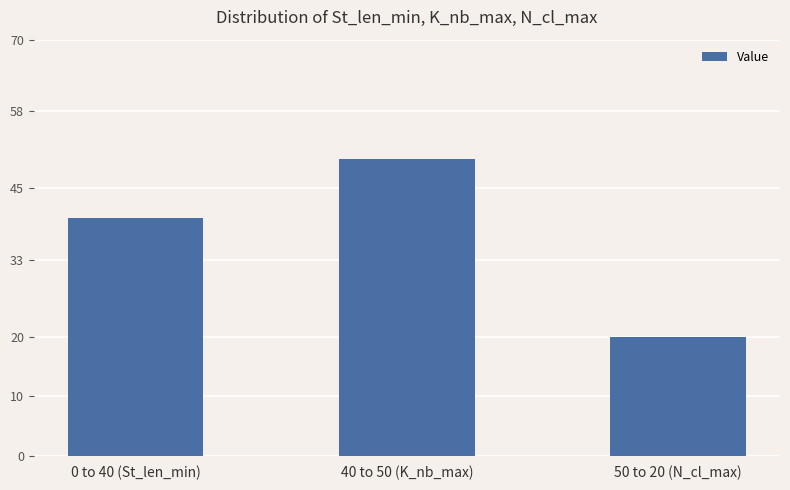

At which label is the value closest to 35?

0 to 40 (St_len_min)